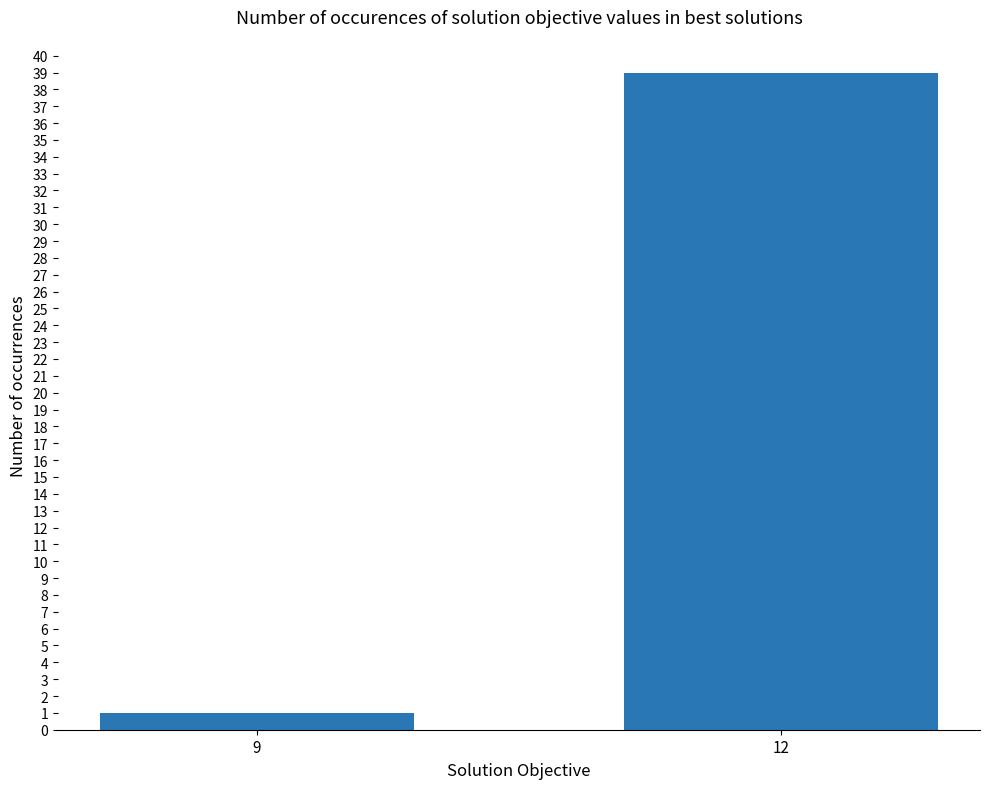

The value at 12 is 39. True or false?

True